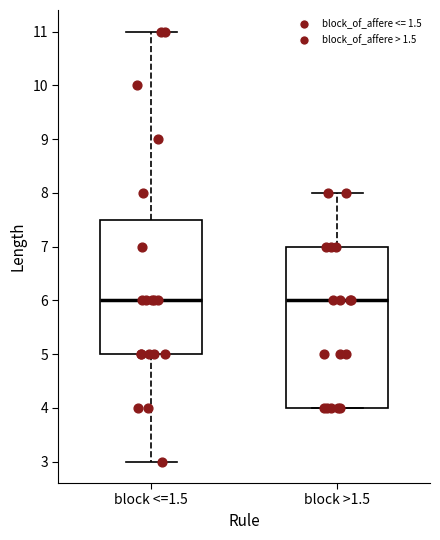

Reading left to right, transcribe this box plot: for each box, give where its median line is, the range the box spans, and where its two whiskers end, as read against the y-axis. The values are not printed on the chart, so give them approximately, as read against the axis.

block <=1.5: median 6.0, box 5.0 to 7.5, whiskers 3.0 to 11.0
block >1.5: median 6.0, box 4.0 to 7.0, whiskers 4.0 to 8.0